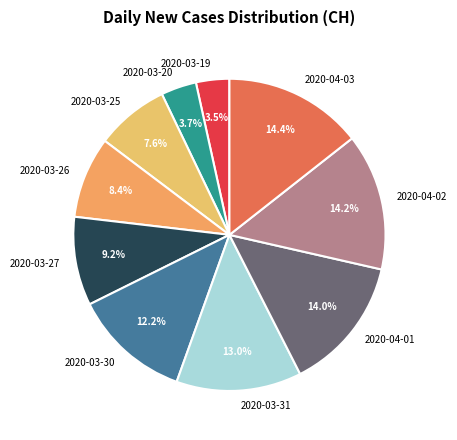

What portion of the pie excludes 2020-03-30?

87.8%